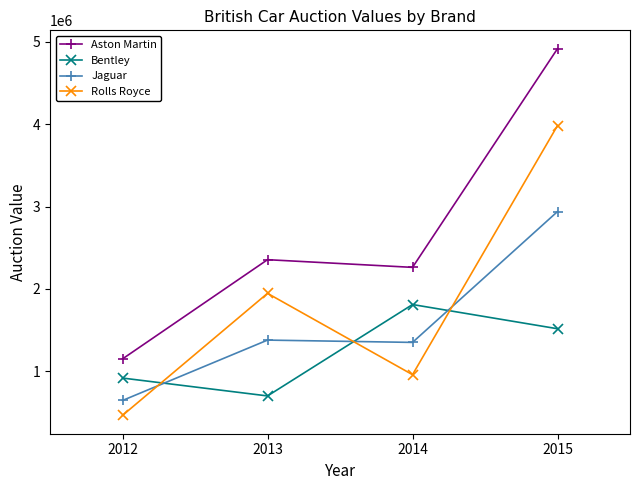

What is the spread (max minus min) of values at 2012?

685500